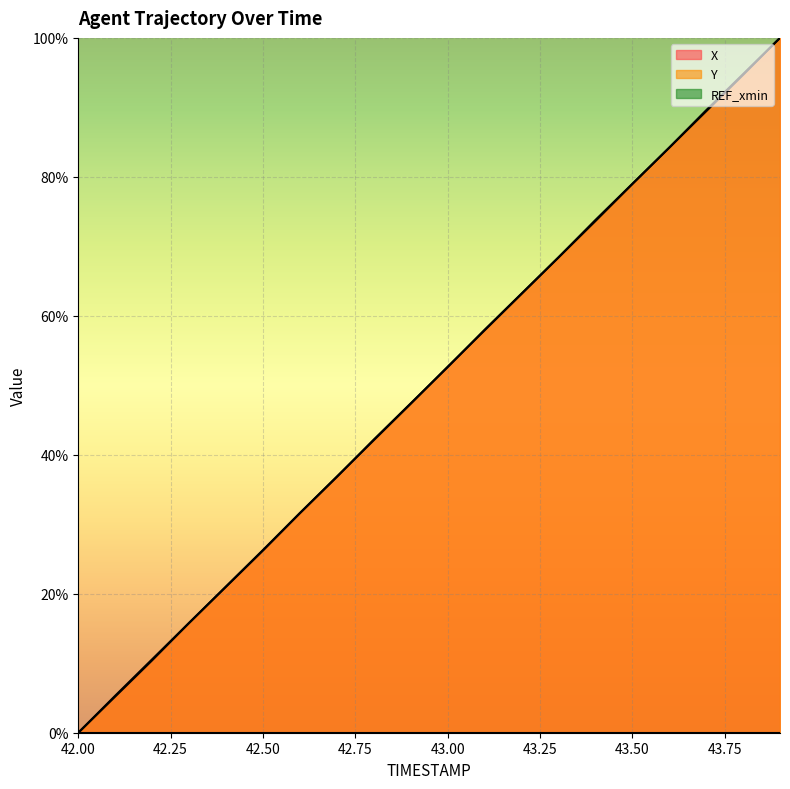

Count the number of categories in the chart.

20